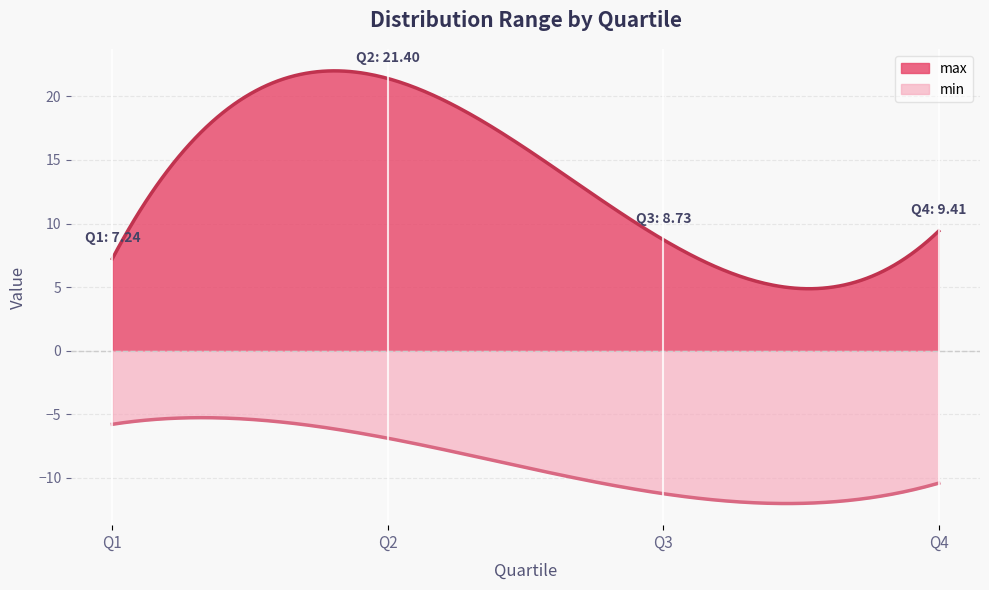

Where does the min series first go above -6?

1.0